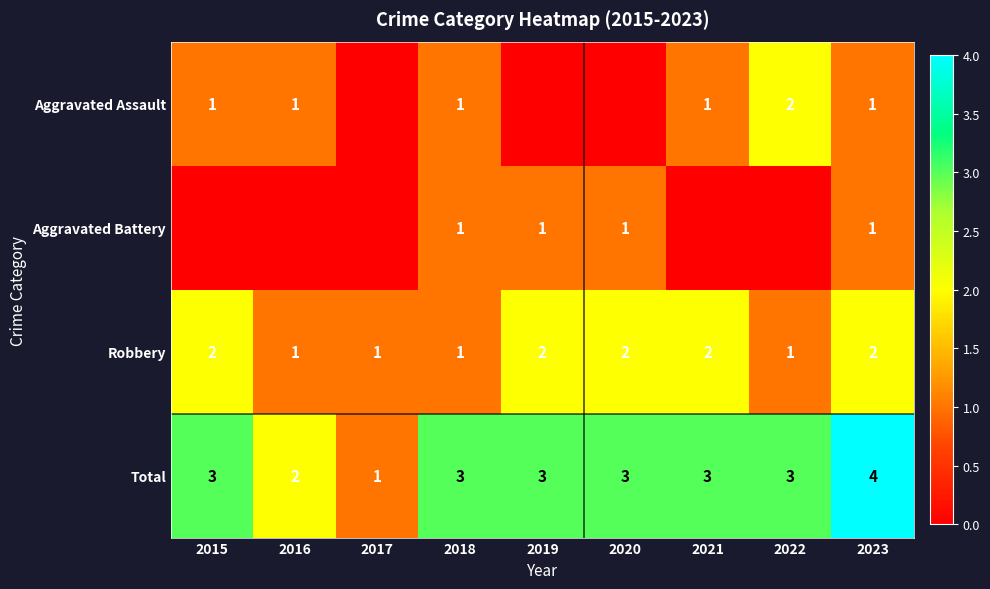

Which has a higher value, 2022 or 2021?

2022